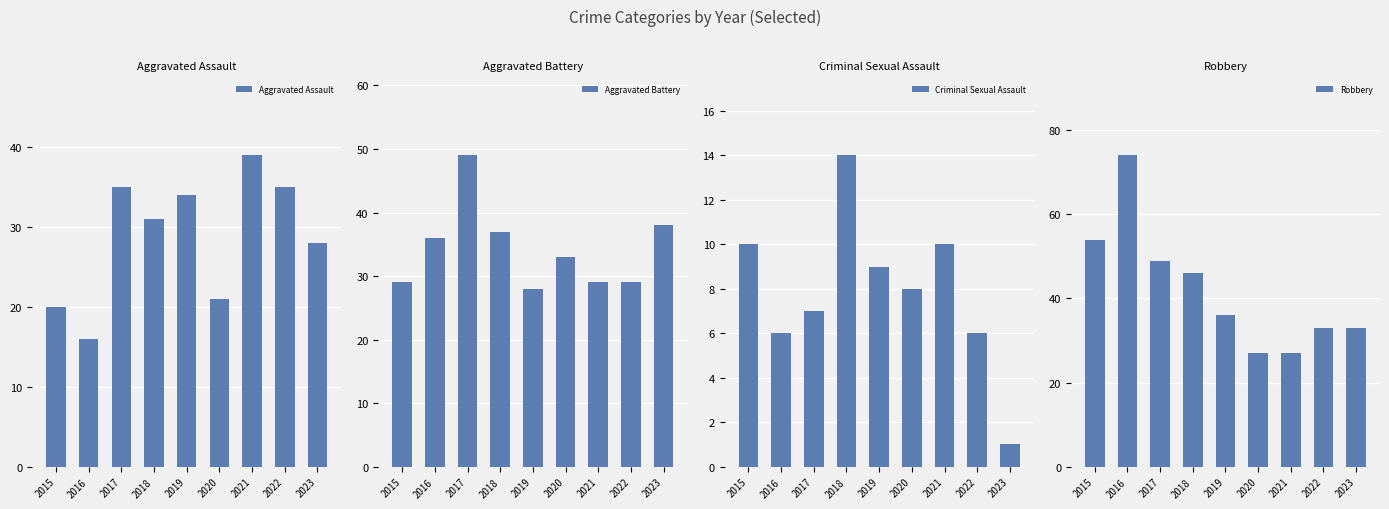

What is the average value of the Aggravated Battery series?

34